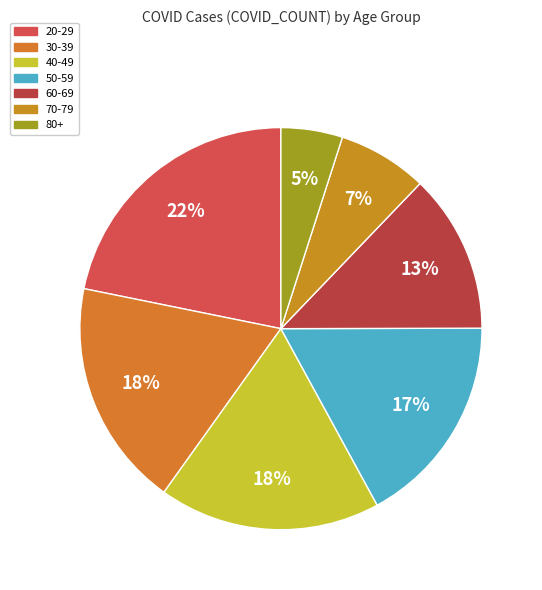

To the nearest percent, what is the difference between the largest and smallest slice percentages?

17%